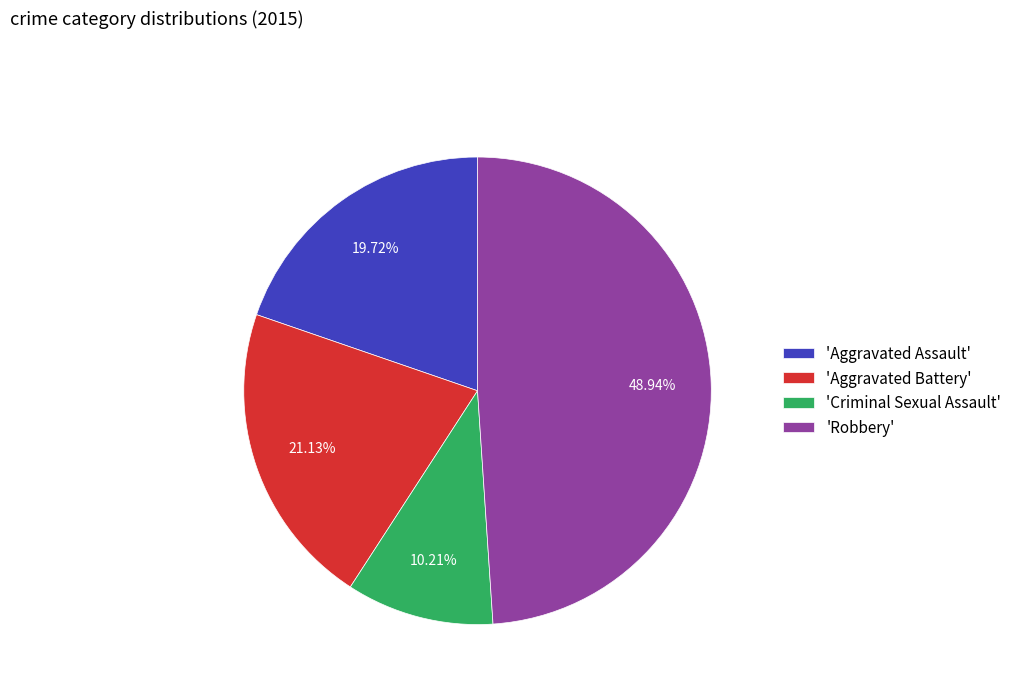

Between 'Criminal Sexual Assault' and 'Robbery', which is larger?

'Robbery'